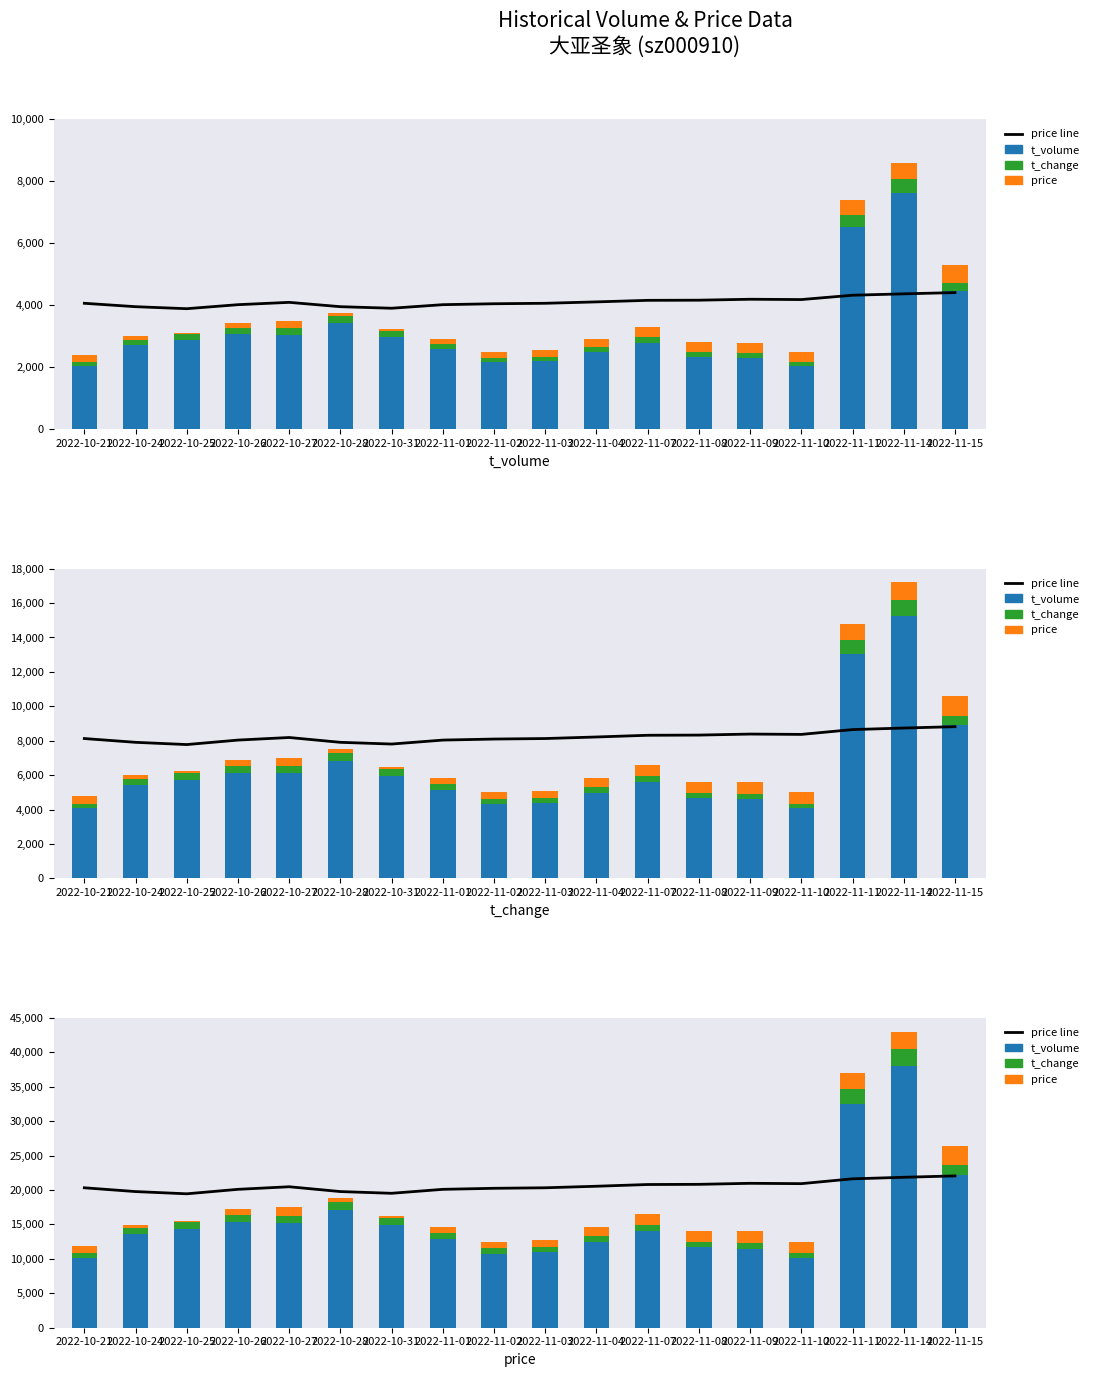

Which has a higher value, 2022-11-02 or 2022-11-01?

2022-11-02